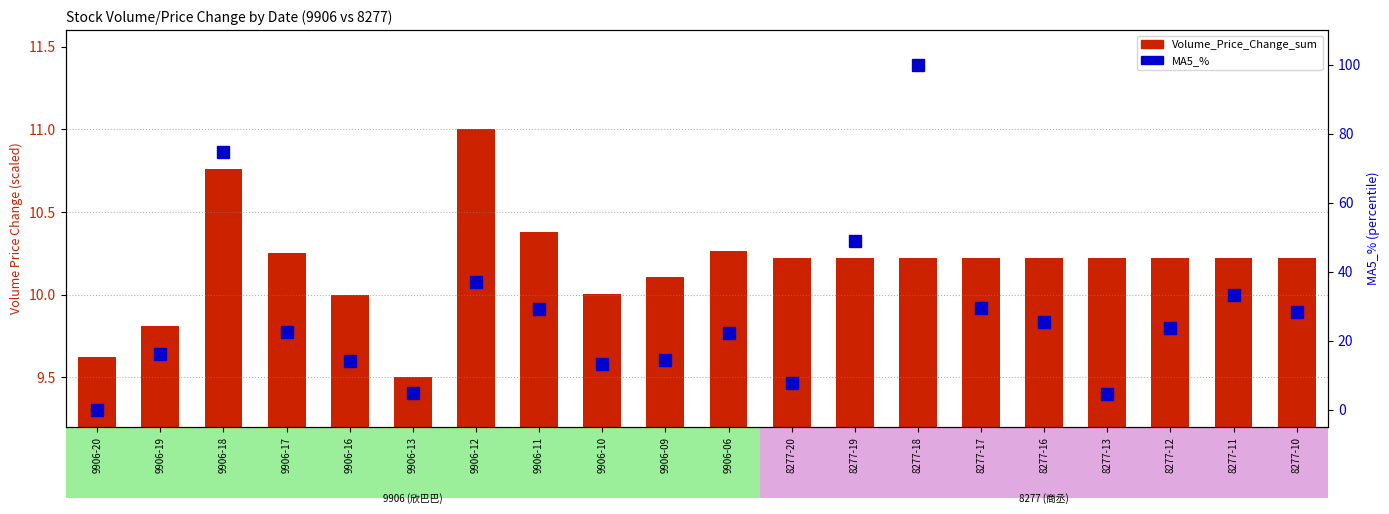

Is it true that Volume_Price_Change_sum equals 10.3 at 9906-17?

True